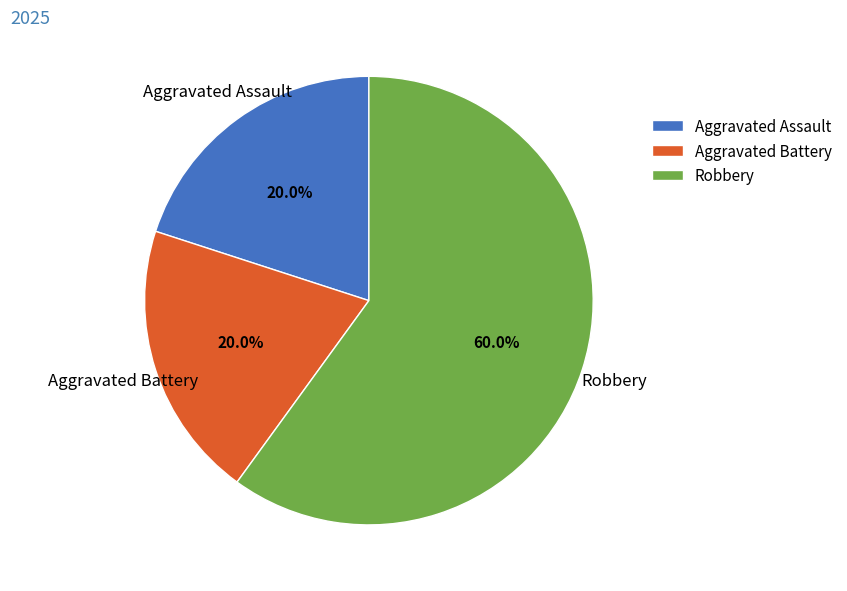

Which slice is the largest?

Robbery